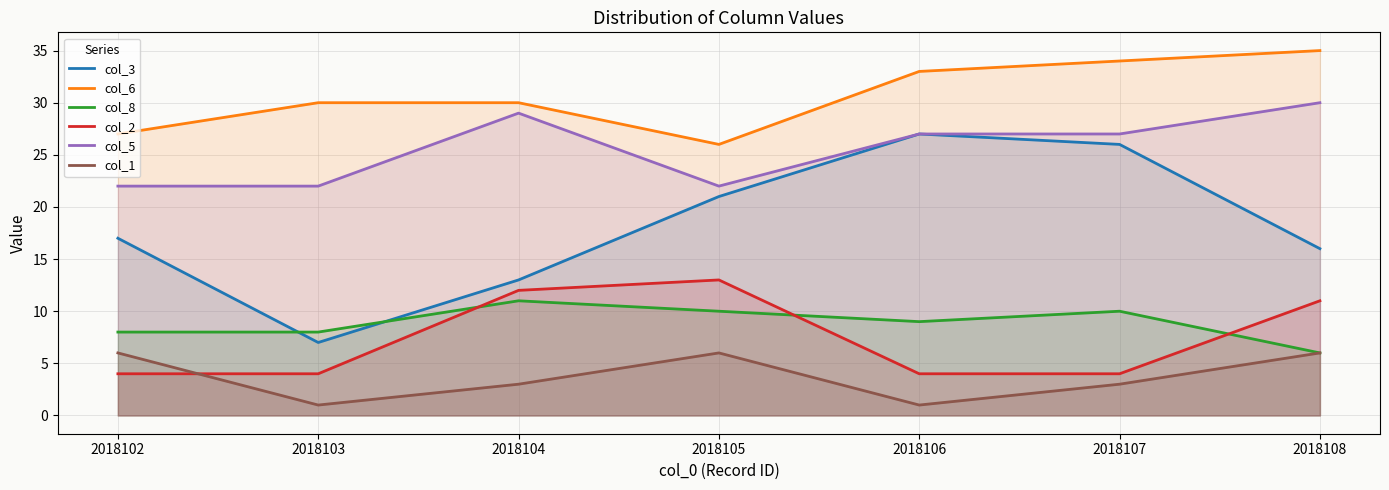

True or false: col_5 and col_2 cross at least once.

False